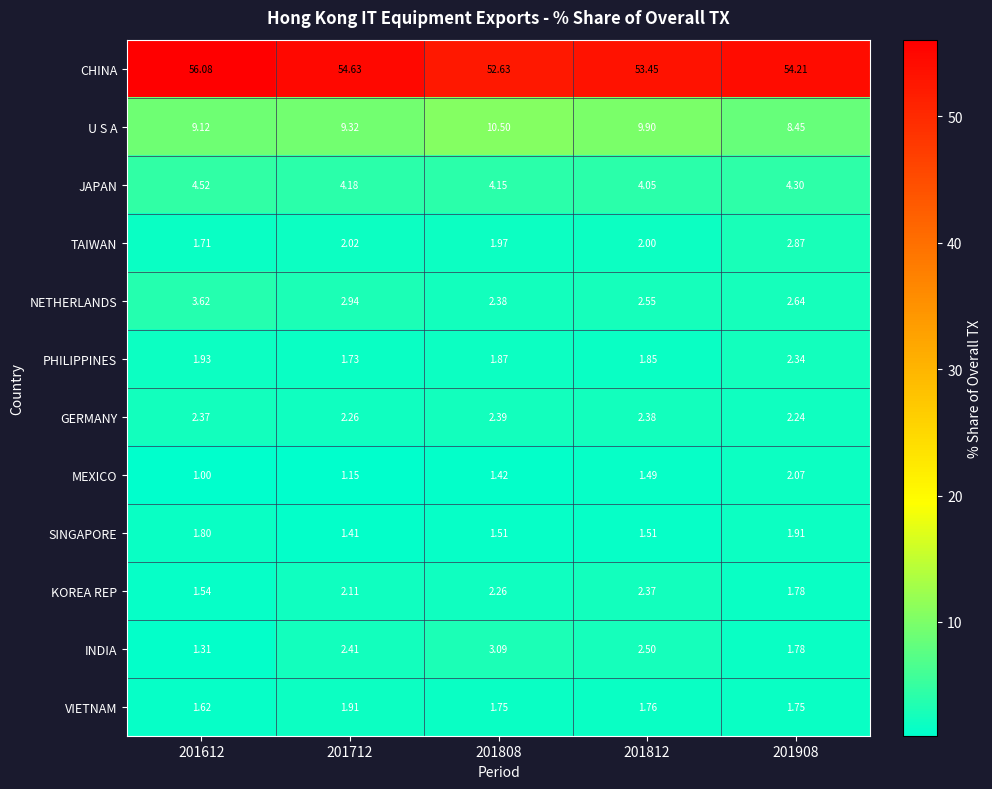

At 201712, list the series in order from largest to smallest.

CHINA, U S A, JAPAN, NETHERLANDS, INDIA, GERMANY, KOREA REP, TAIWAN, VIETNAM, PHILIPPINES, SINGAPORE, MEXICO